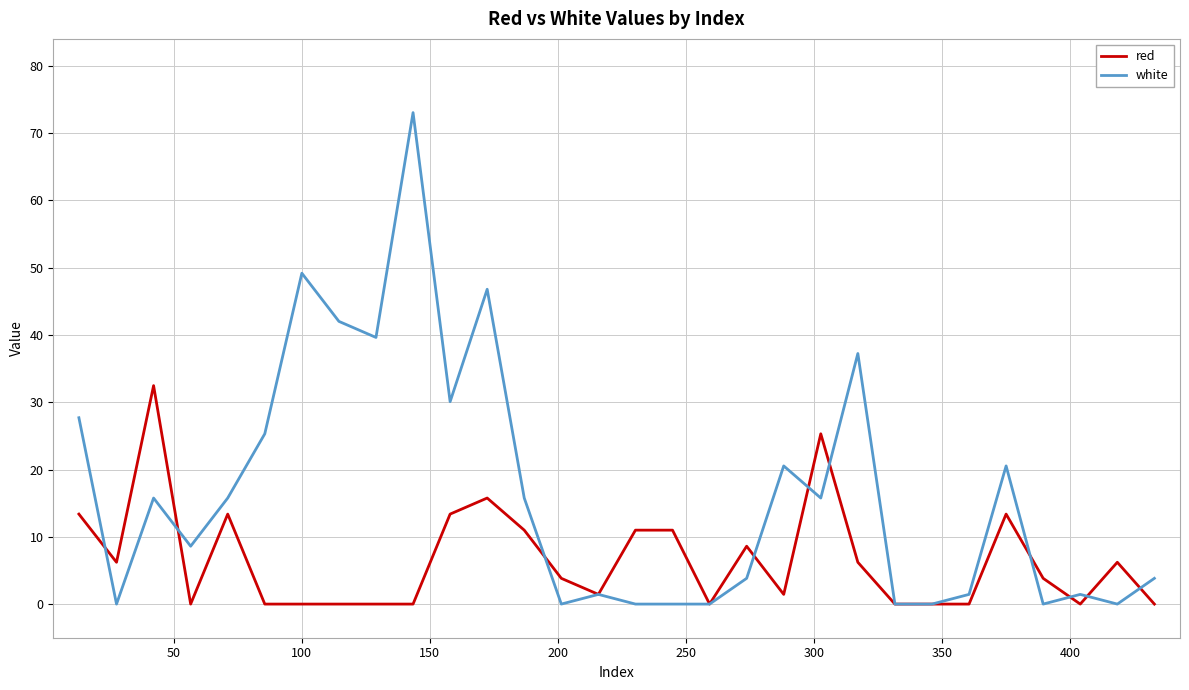

Does the chart display data point markers on the line(s)?

No